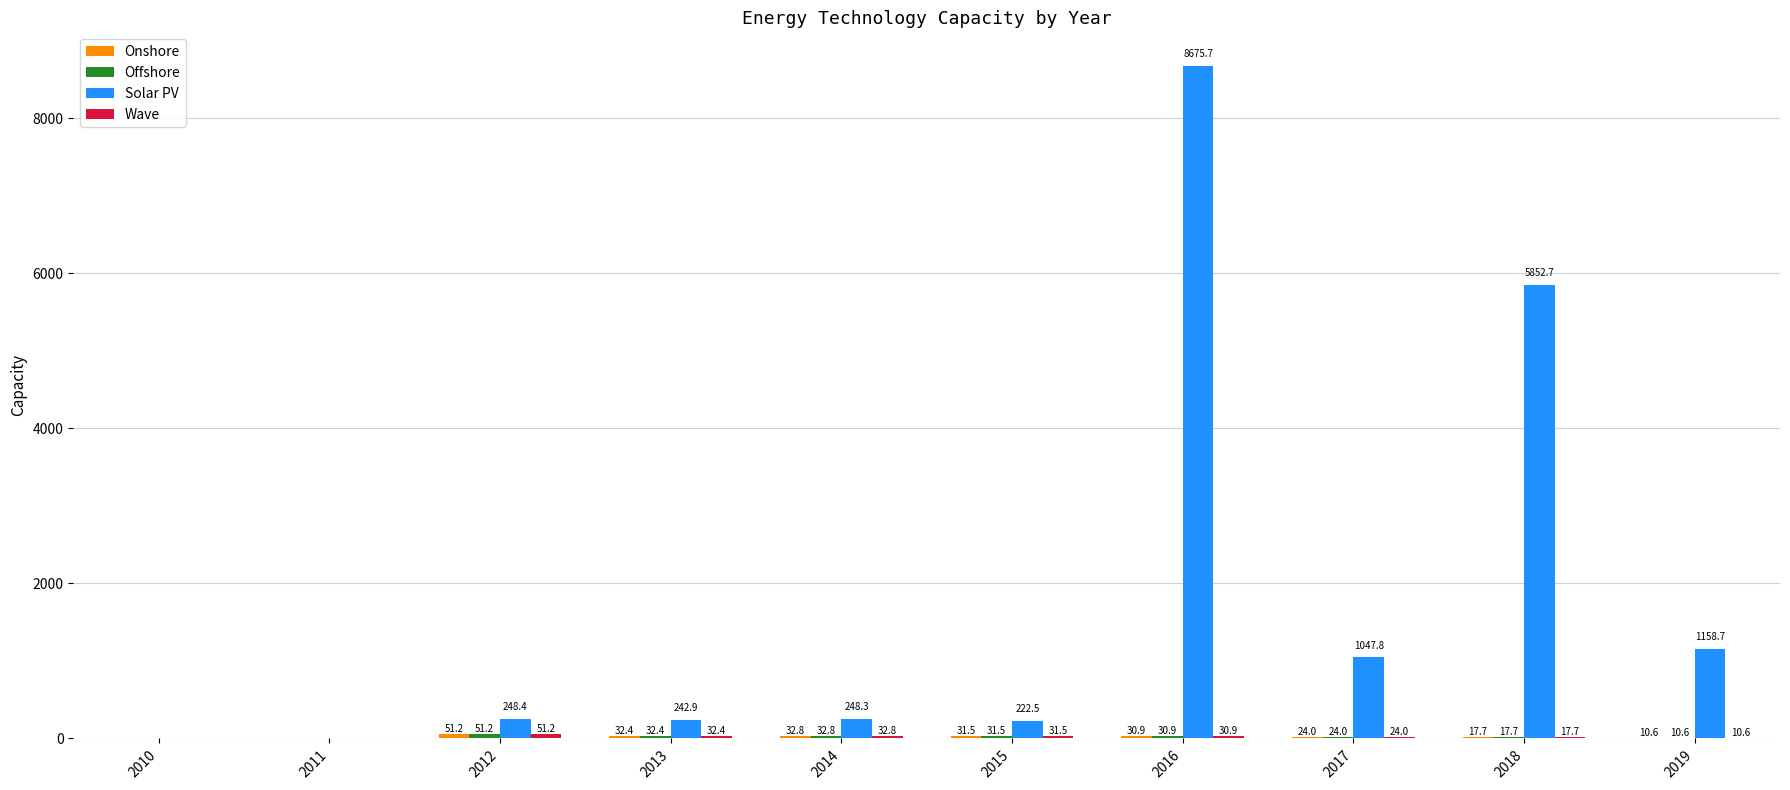

How many series are shown in this chart?

4